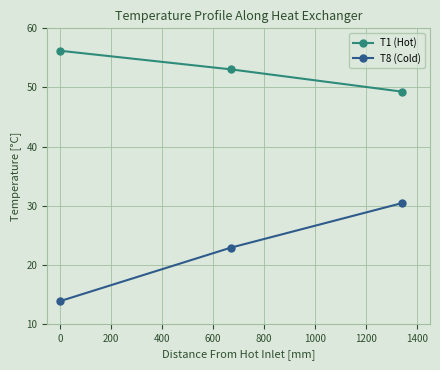

Reading left to right, what are all the values shown in this chart?

T1 (Hot): 56.2	53.1	49.3
T8 (Cold): 13.8	22.9	30.4